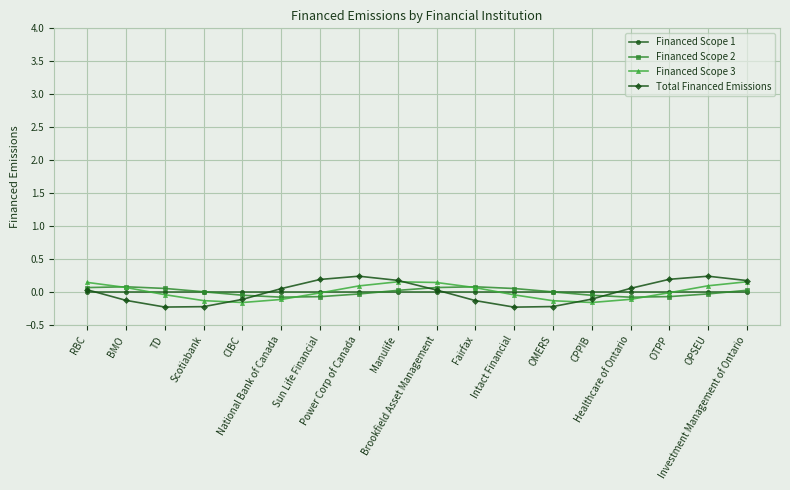

Is this an area chart (filled region under the line)?

No